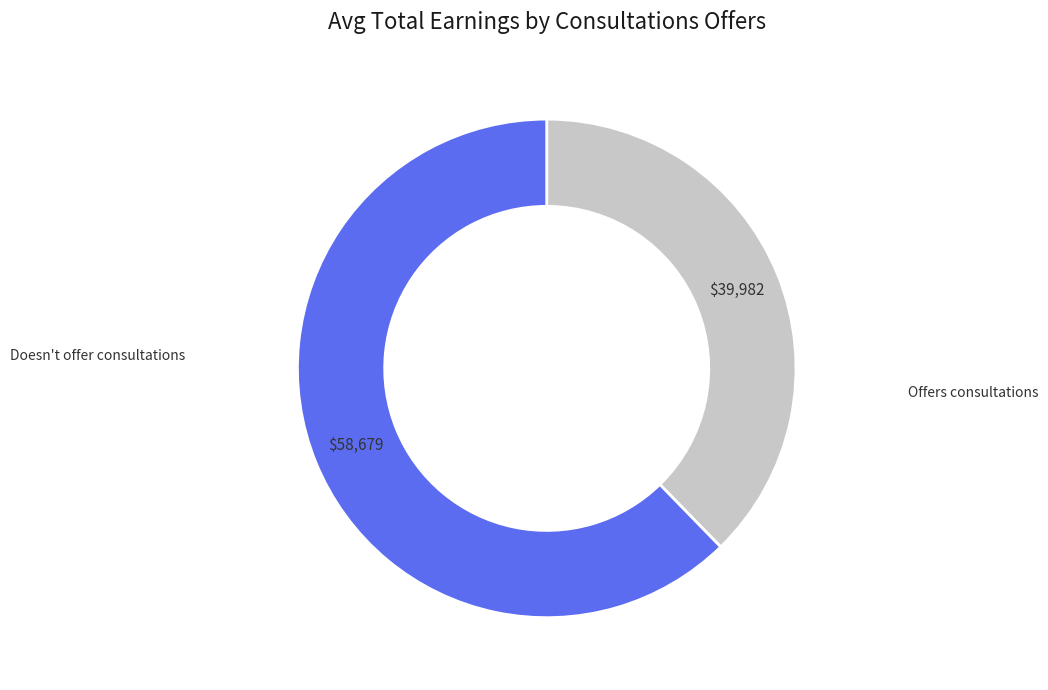

Is there any slice that represents more than half of the pie?

Yes